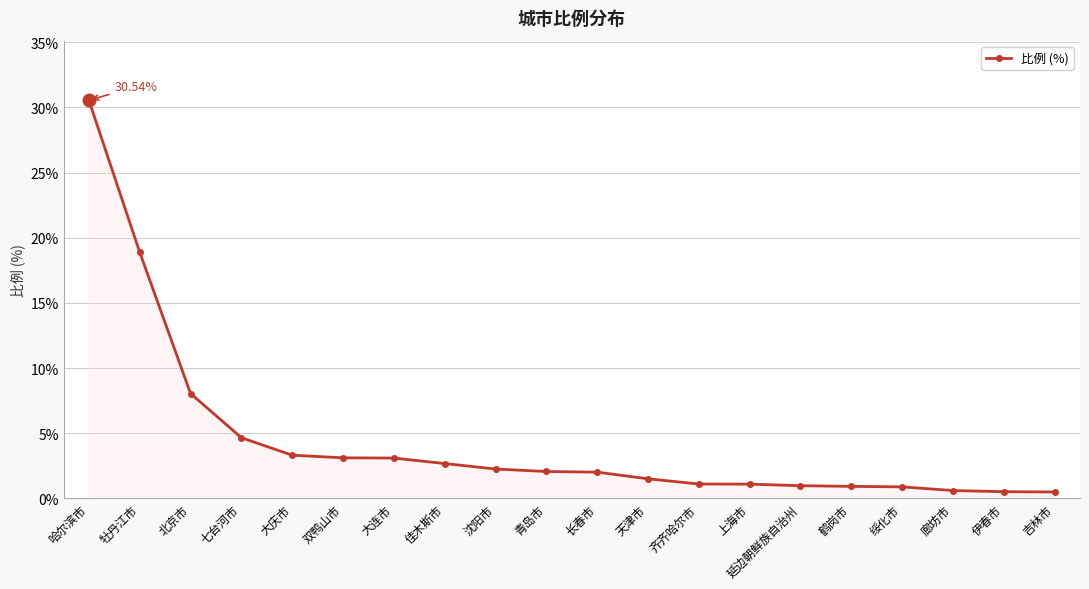

Does the chart display data point markers on the line(s)?

Yes